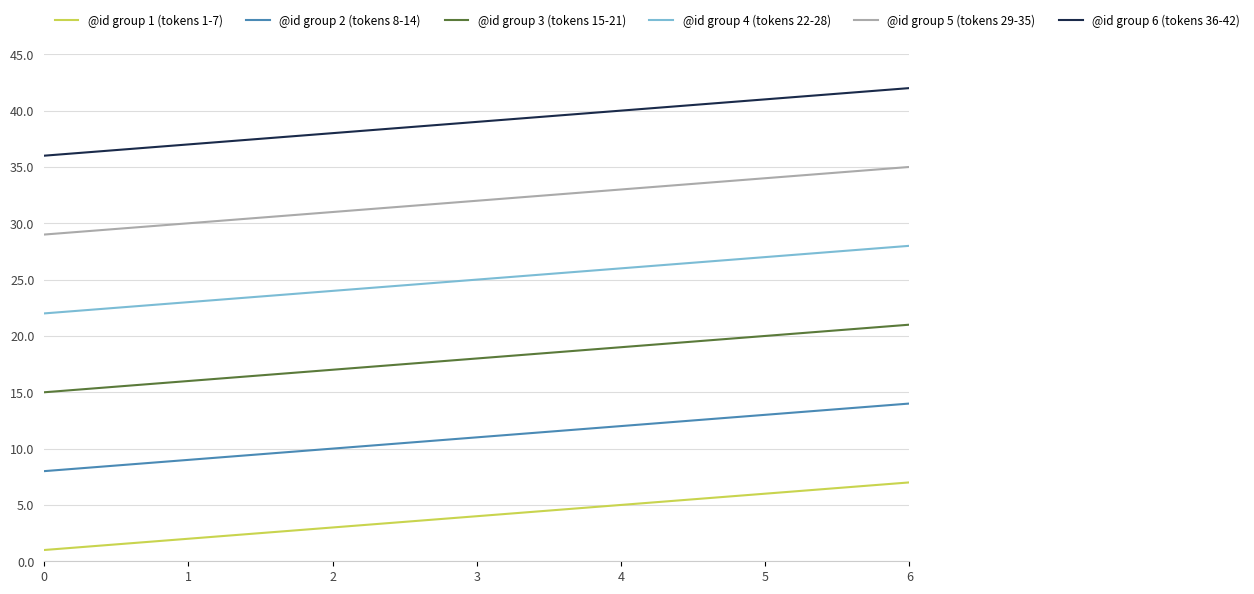

What is the spread (max minus min) of values at 0?

35